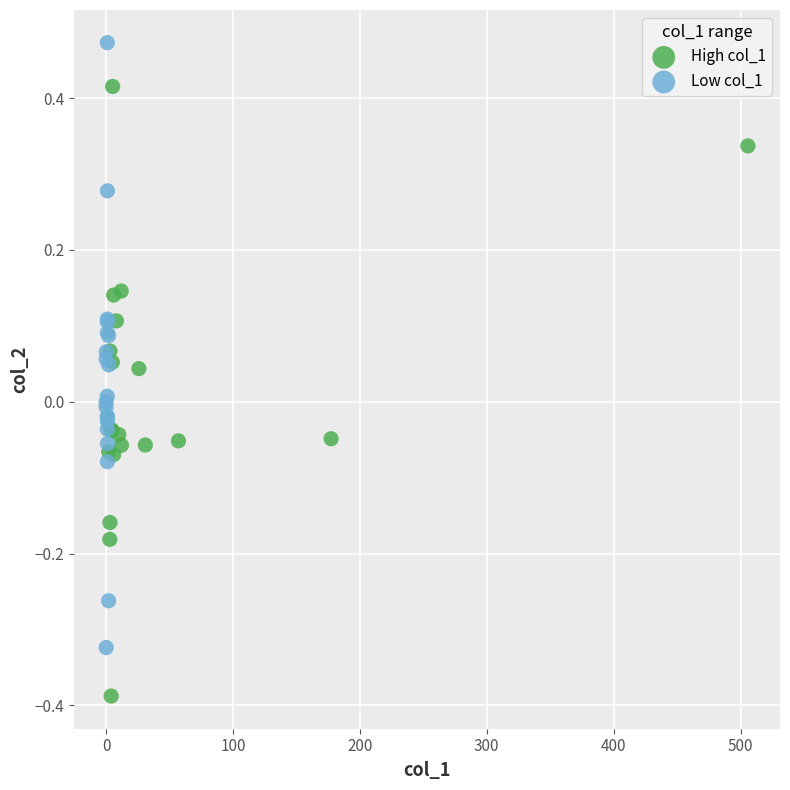

Which series contains the lowest Y value?

High col_1